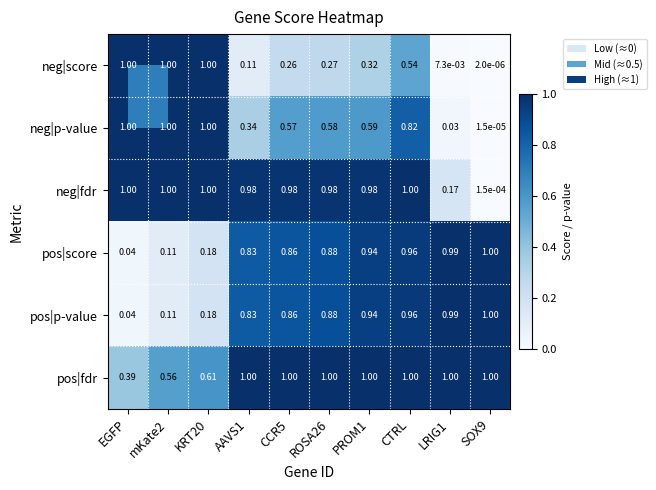

Which series has the widest spread of values?

neg|score